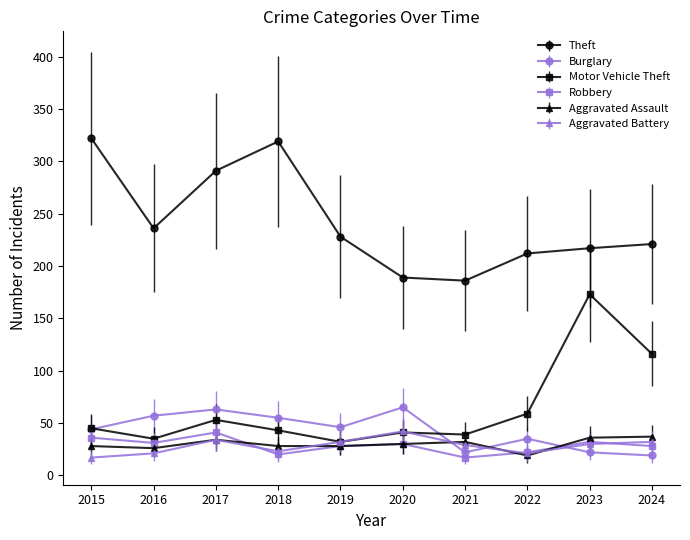

The Theft series shows 260 at 2020. True or false?

False